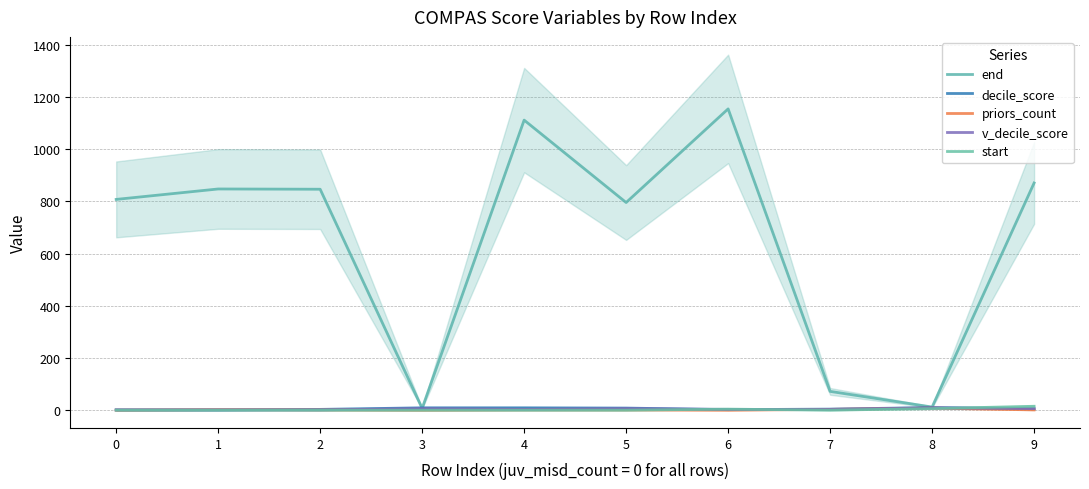

How many categories are shown in the chart?

10